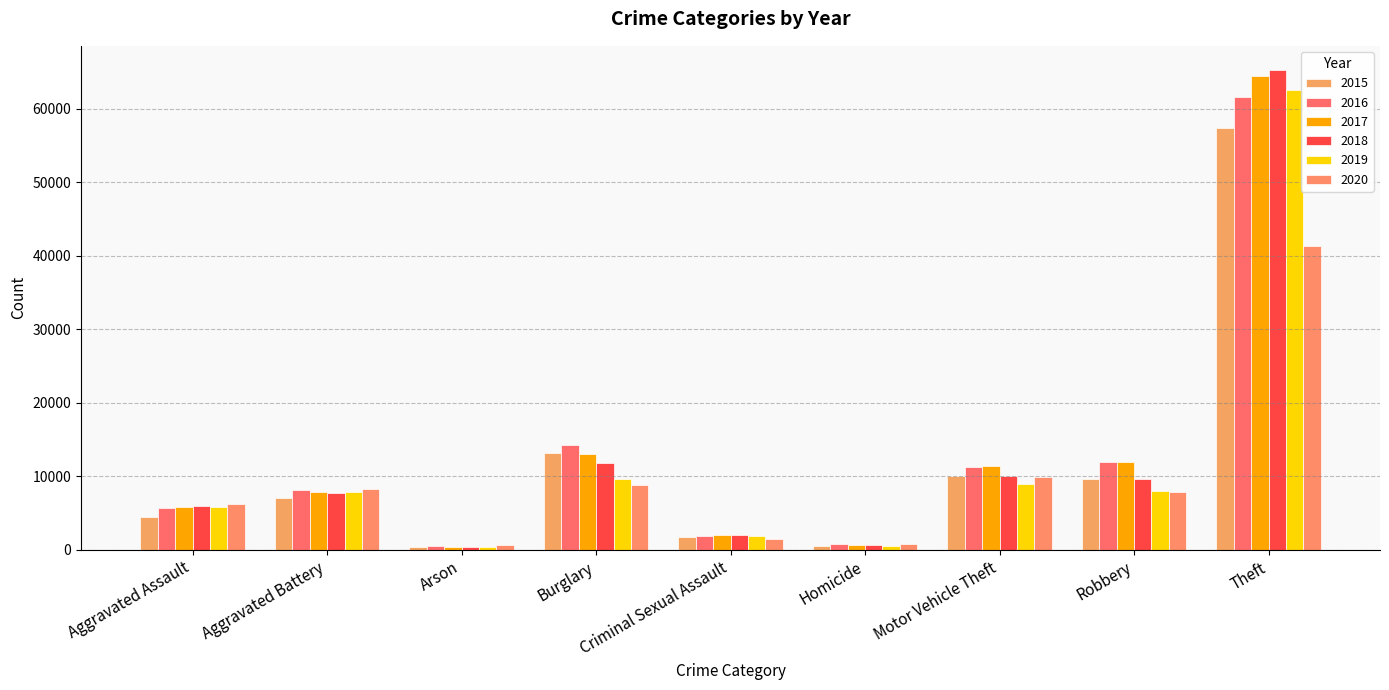

What is the total value across all series at Arson?

2744